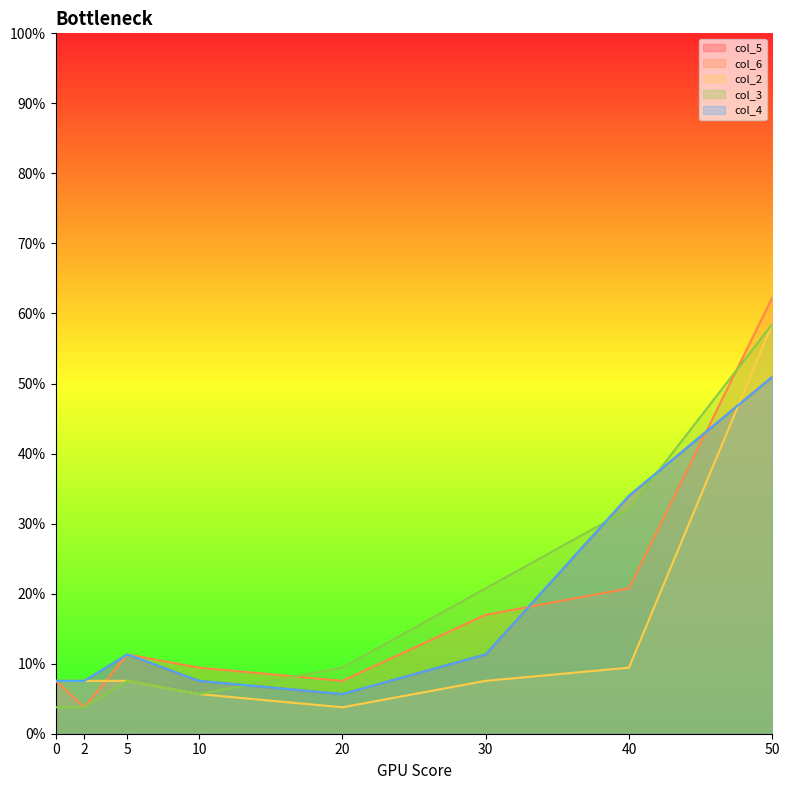

Reading right to left, what are all the values shown in this chart?

col_5: 50.9	34.0	11.3	5.7	7.5	11.3	7.5	7.5
col_6: 62.3	20.8	17.0	7.5	9.4	11.3	3.8	7.5
col_2: 58.5	9.4	7.5	3.8	5.7	7.5	7.5	7.5
col_3: 58.5	32.1	20.8	9.4	5.7	7.5	3.8	3.8
col_4: 50.9	34.0	11.3	5.7	7.5	11.3	7.5	7.5